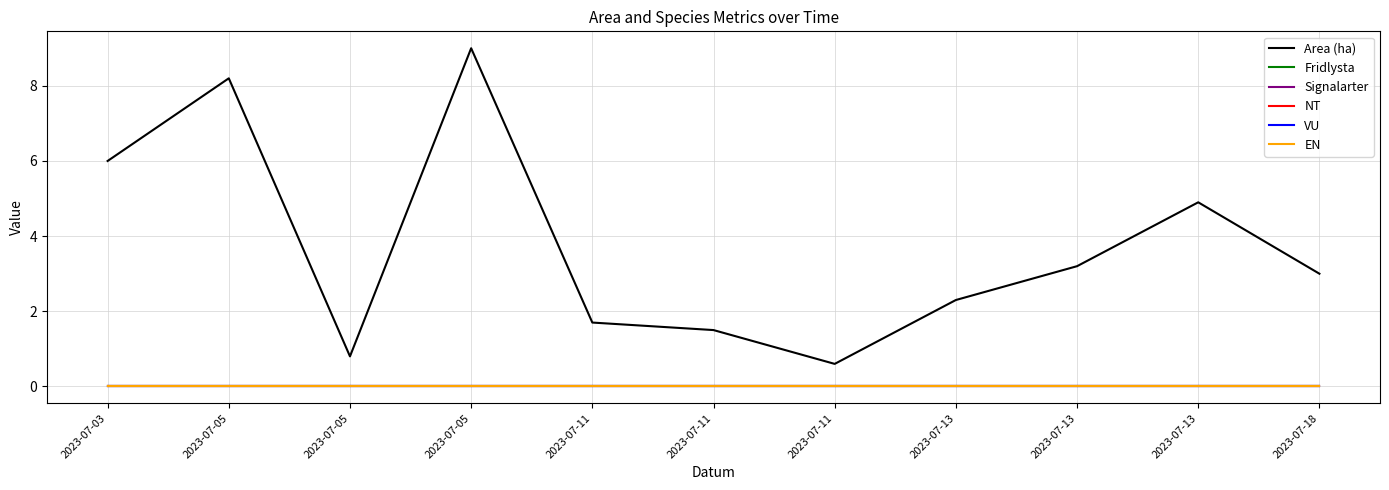

Does the chart have visible grid lines?

Yes